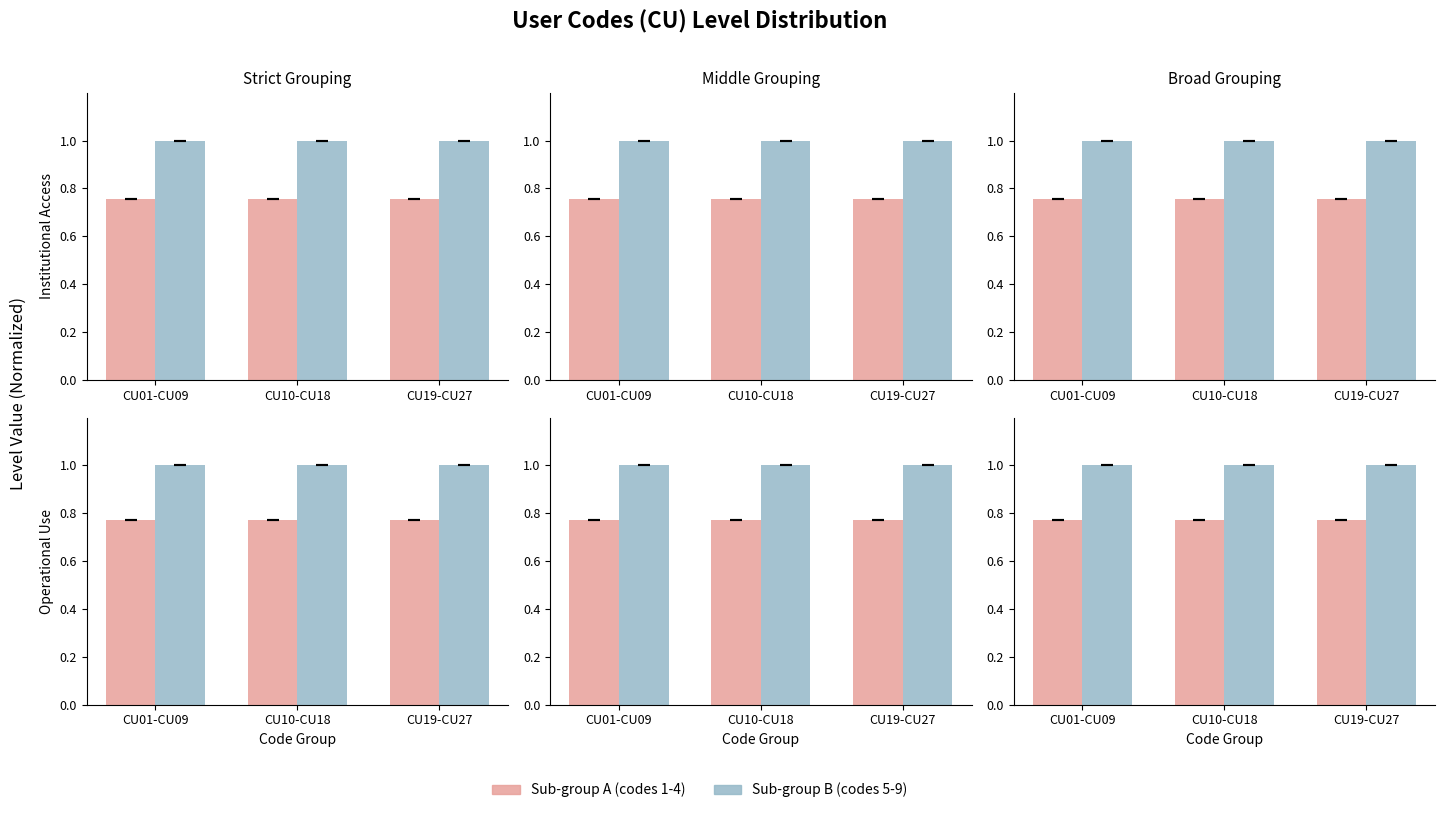

How many categories are shown in the chart?

3